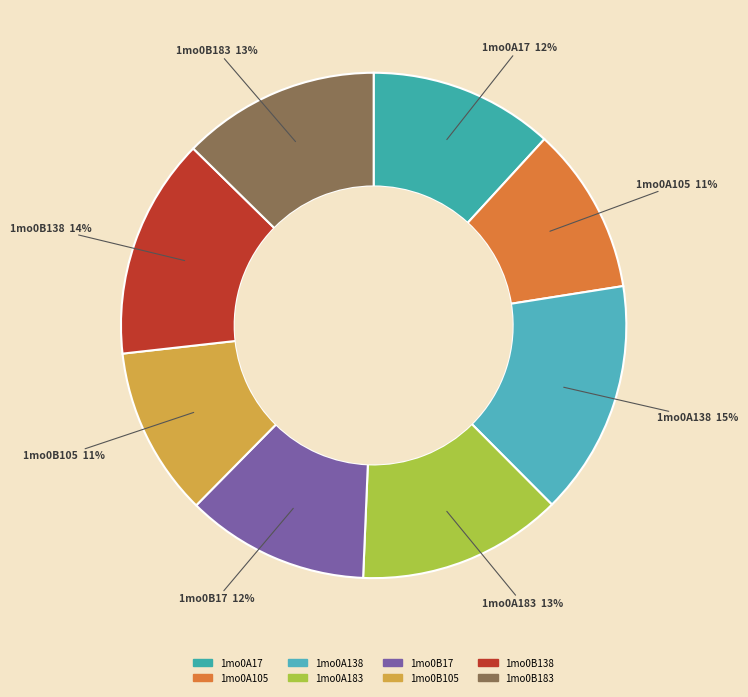

True or false: 1mo0B183 accounts for 13% of the total.

True